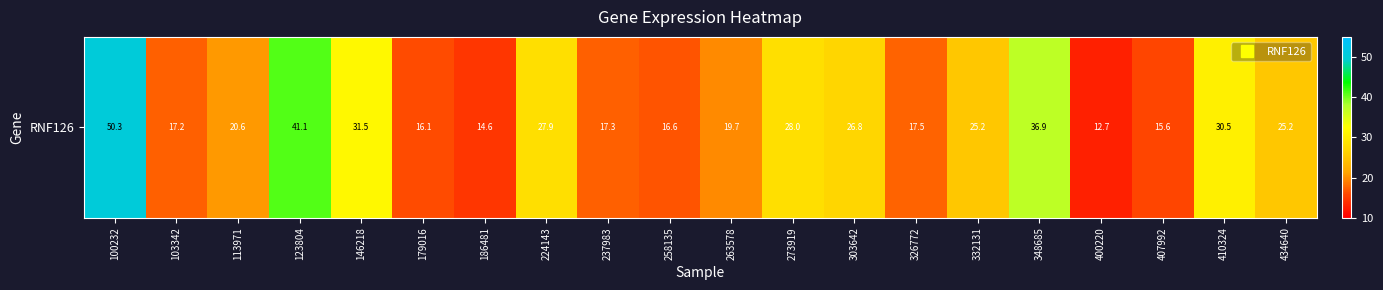

Which label corresponds to the largest value in the chart?

100232